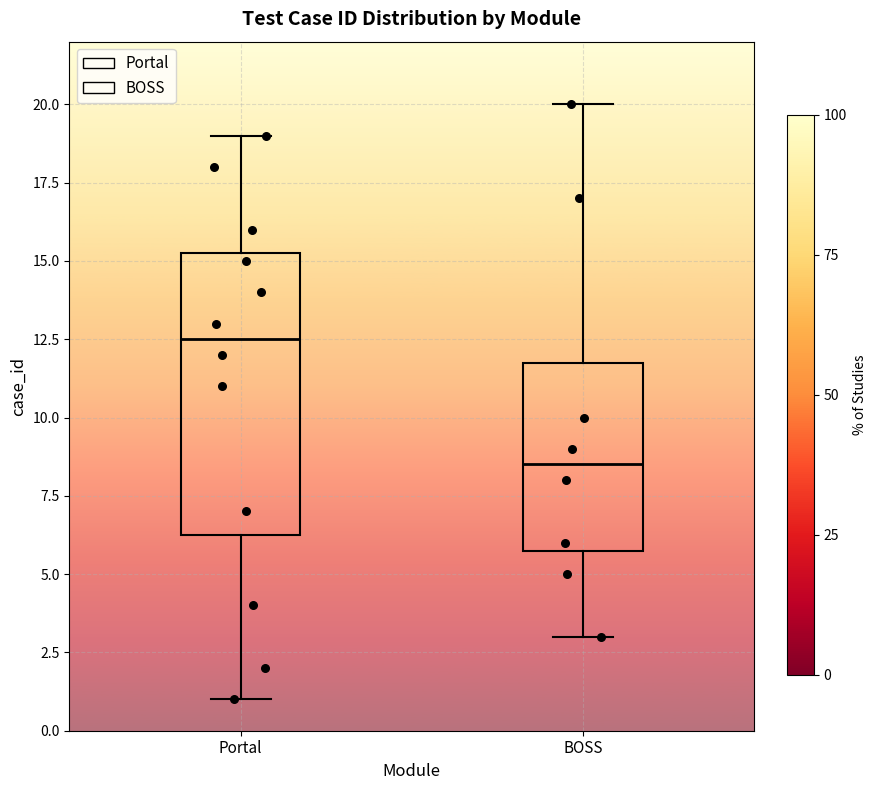

Comparing the boxes themselves (not the whiskers), which one is the tallest?

Portal